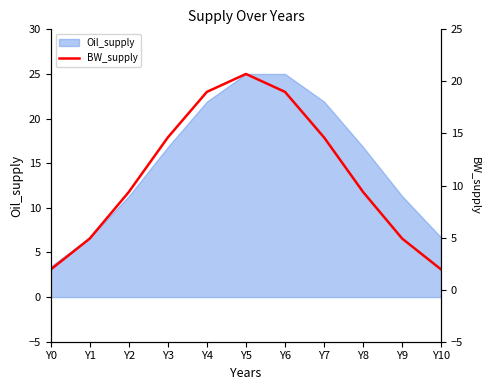

At which category does the chart reach its minimum across all series?

Y0